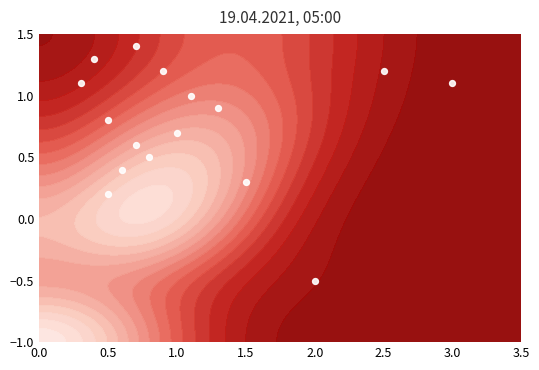

How many negative values are there?

1